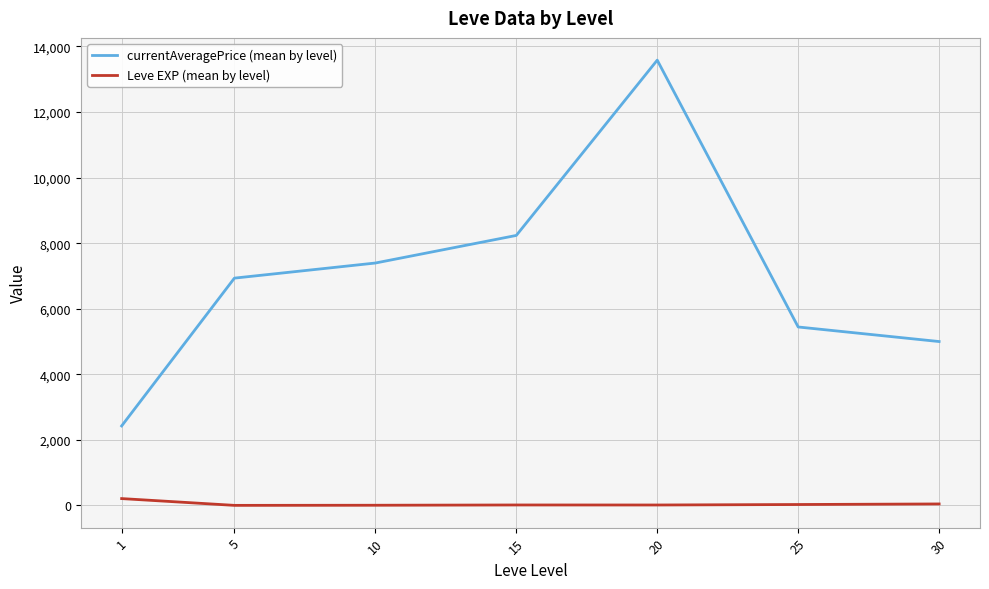

What are all the series names shown in the legend?

currentAveragePrice (mean by level), Leve EXP (mean by level)